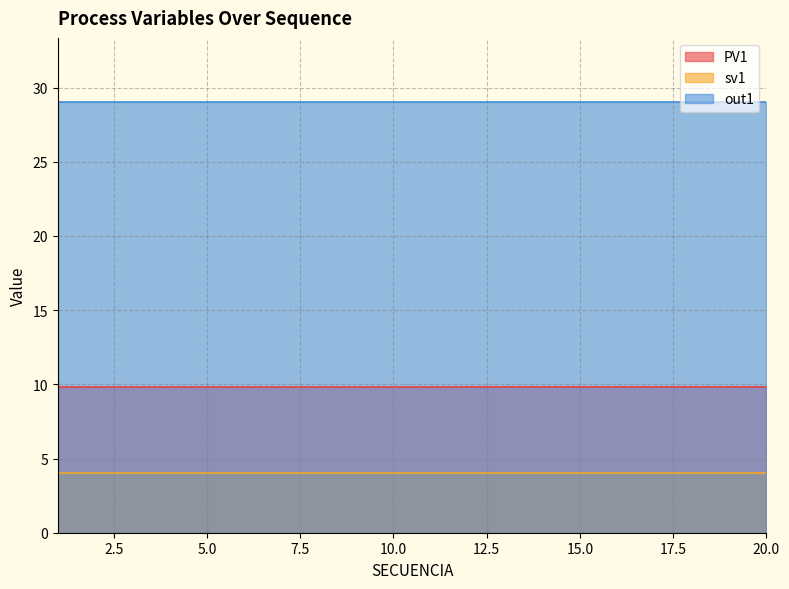

How many lines are shown in the chart?

3